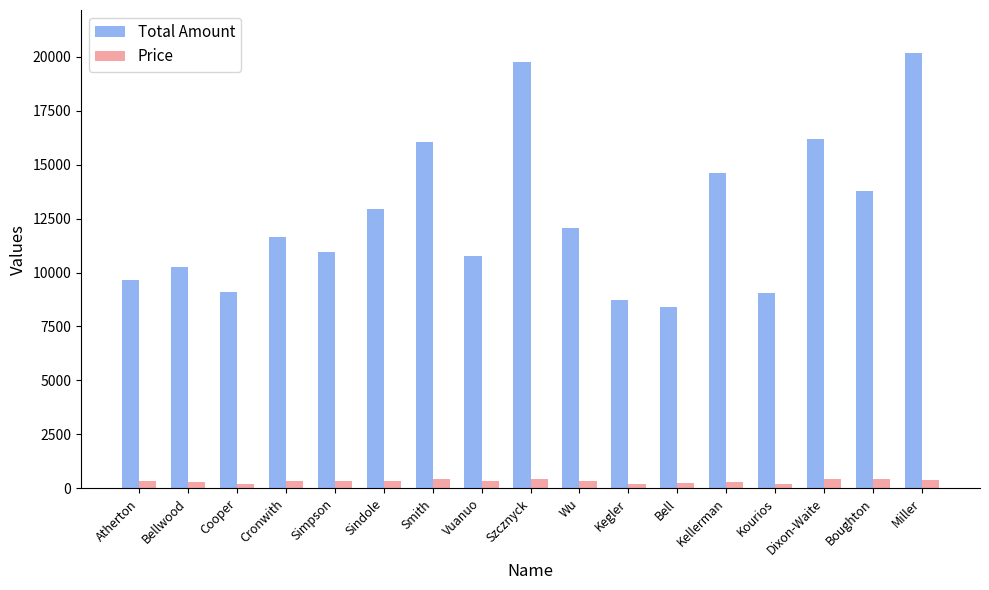

Which series has the largest range (max minus min)?

Total Amount